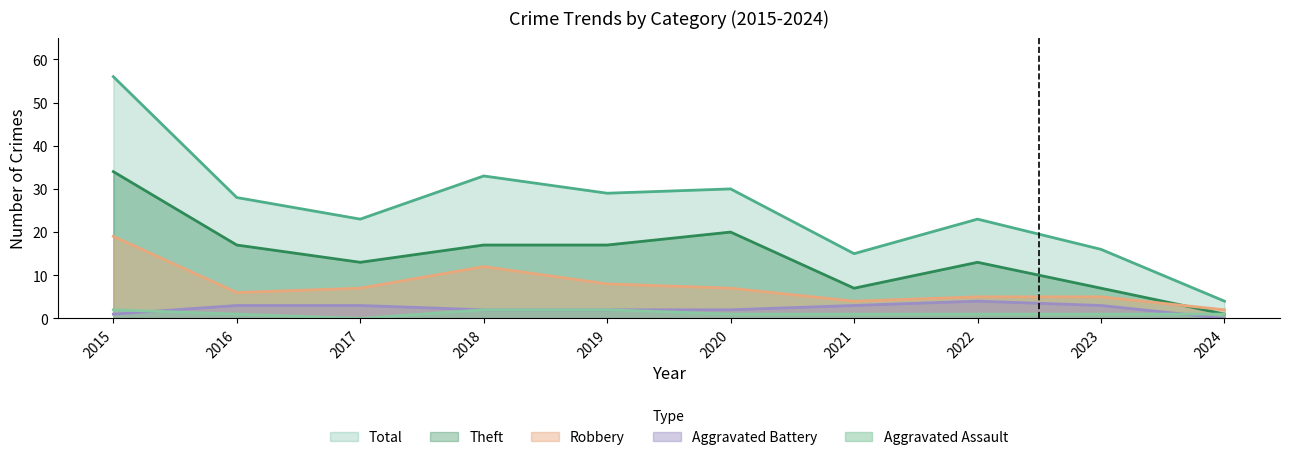

At which category does Robbery reach its first local valley?

2016